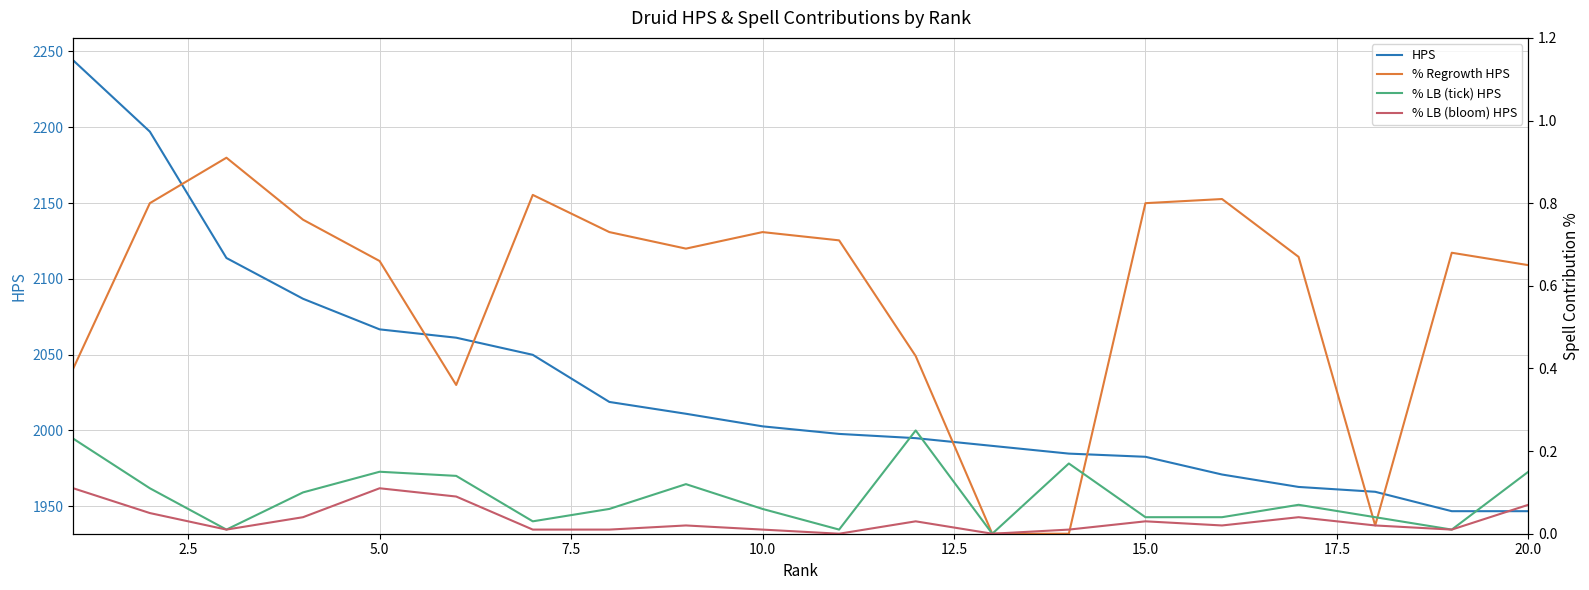

Which series has the widest spread of values?

HPS